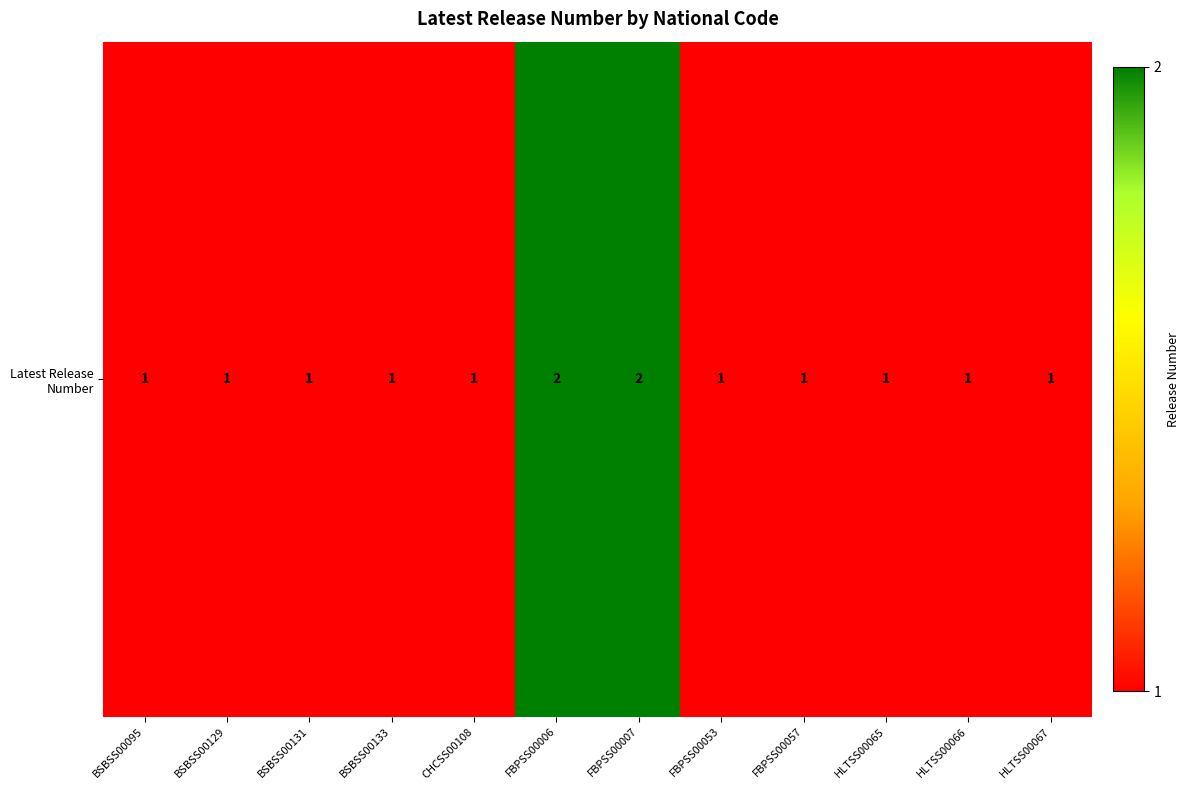

Count the number of categories in the chart.

12